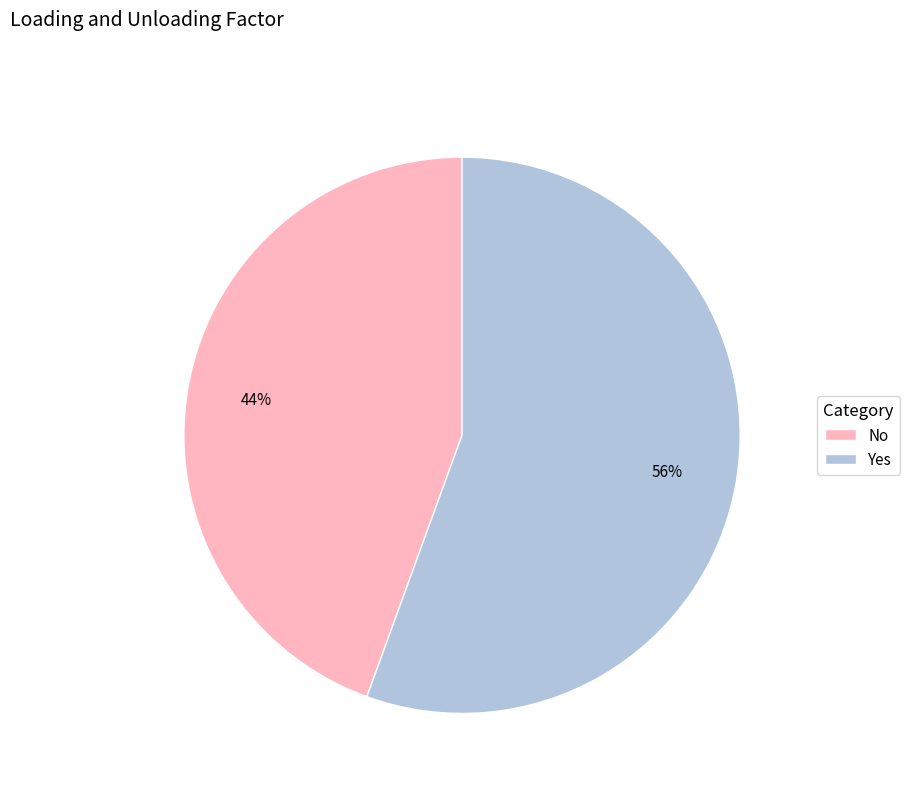

How many slices are in this pie chart?

2